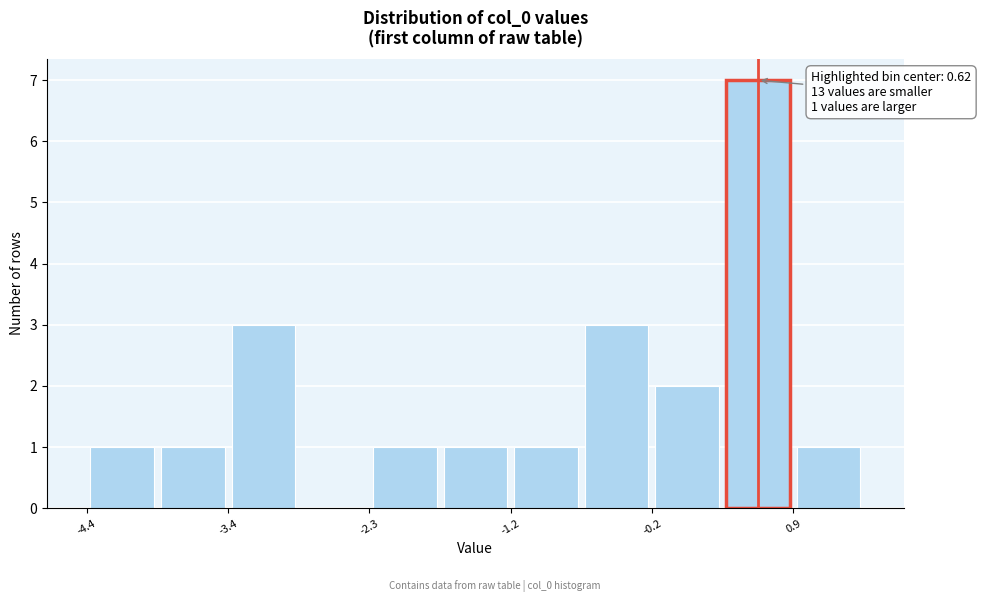

Read against the x-axis, roughly where is the centre of the tallest bar?

0.6